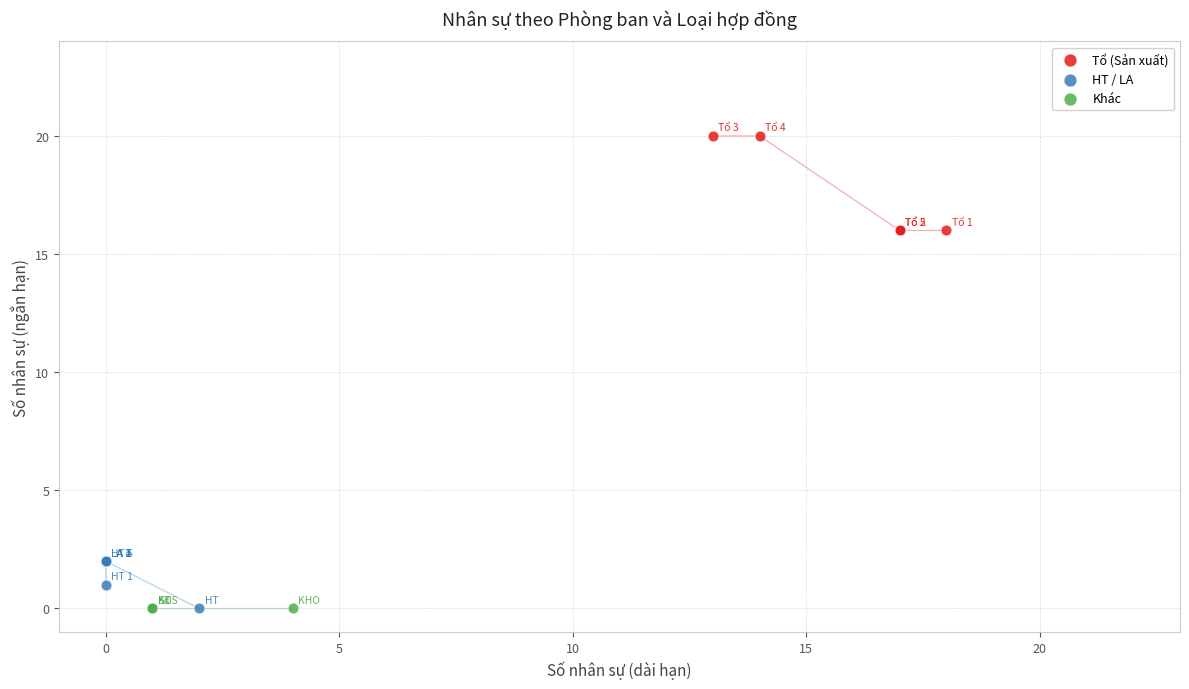

Which series reaches the maximum Y coordinate?

Tổ (Sản xuất)